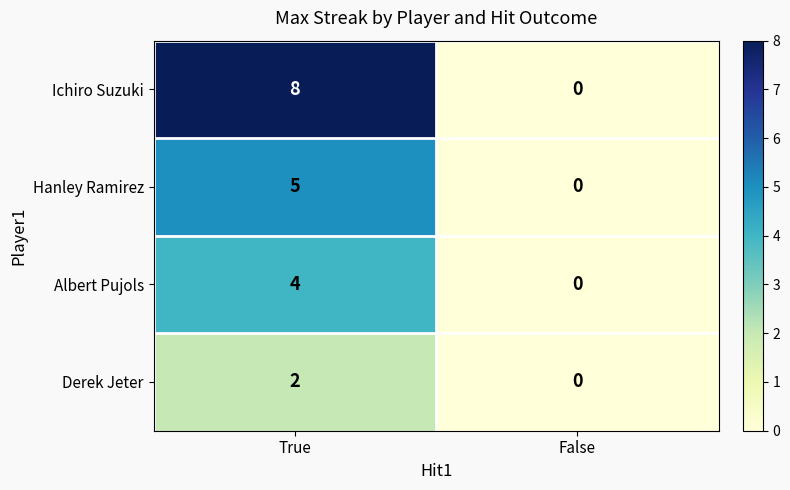

Rank the series by their average value, from lowest to highest.

Derek Jeter, Albert Pujols, Hanley Ramirez, Ichiro Suzuki